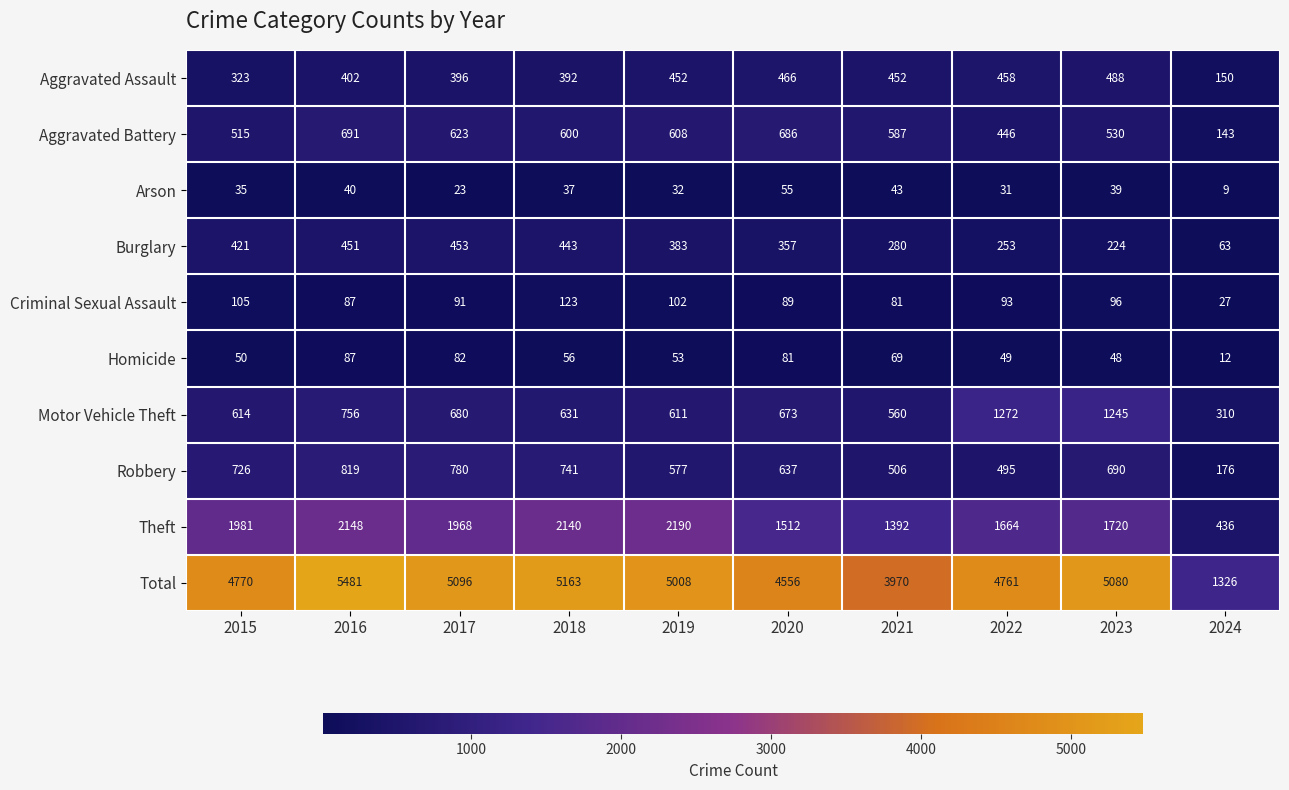

At which category is the sum across all series the highest?

2016